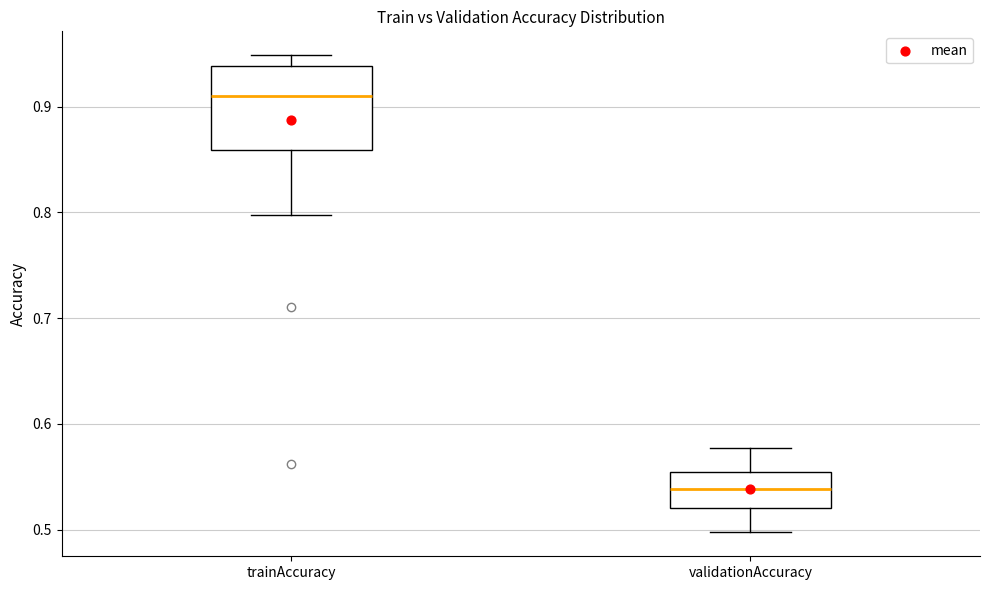

Where is the lower edge of the box for trainAccuracy on the y-axis? The values are not printed on the chart, so give them approximately, as read against the axis.

0.86